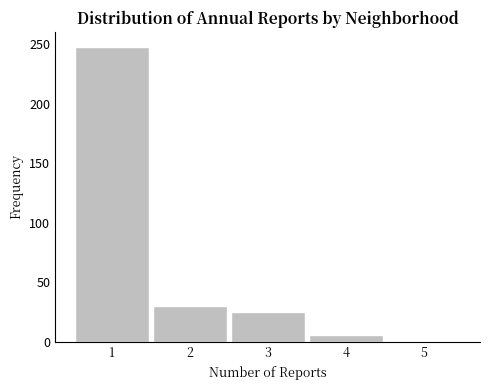

Reading right to left, list all the values displayed in this chart.

5=1	4=6	3=25	2=30	1=248